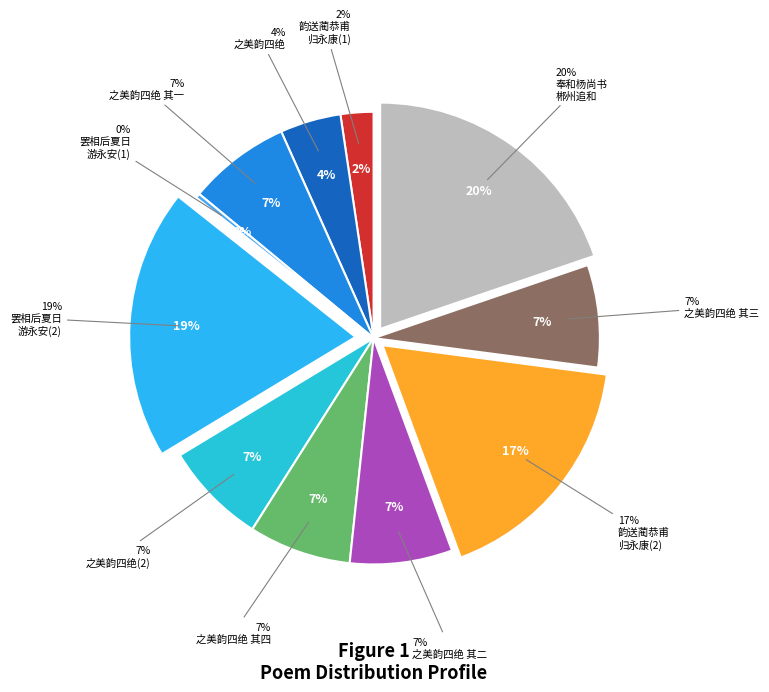

What percentage do 和杨尚书之美韵四绝 其一 and 和杨尚书之美韵四绝 其二 together represent?

14.6%